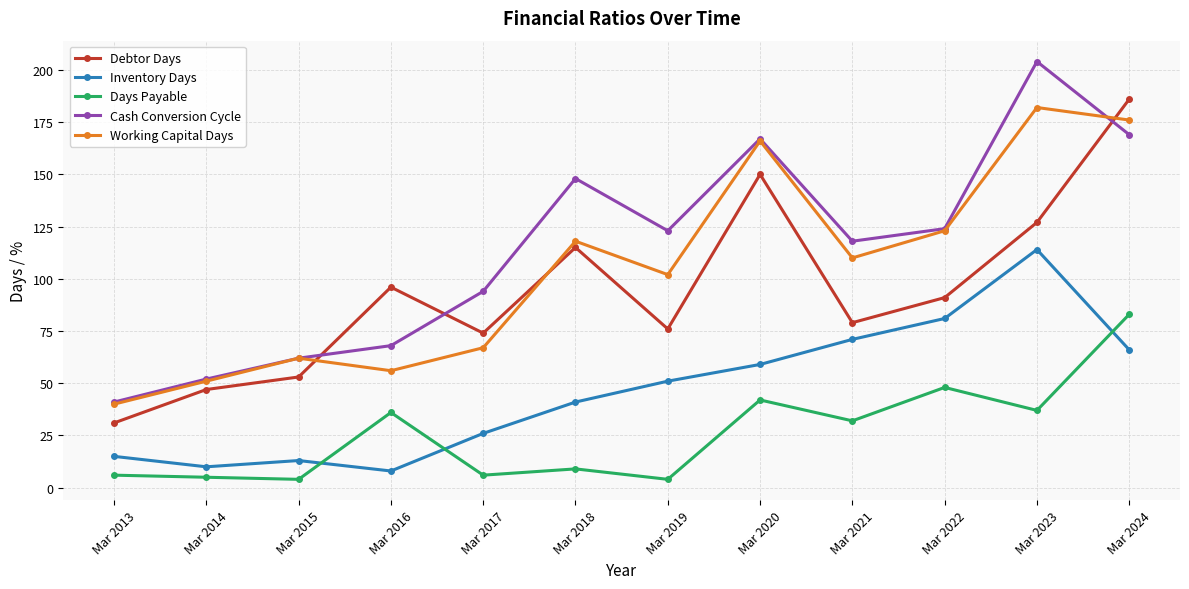

What is the average value of the Cash Conversion Cycle series?

114